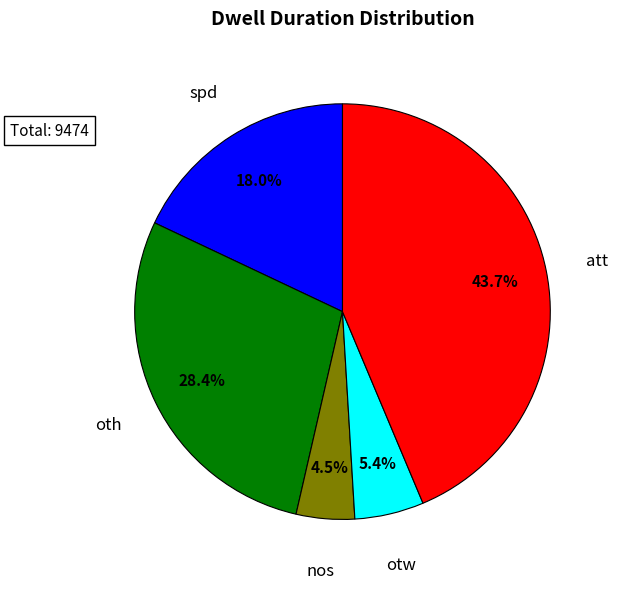

To the nearest percent, what is the difference between the largest and smallest slice percentages?

39%